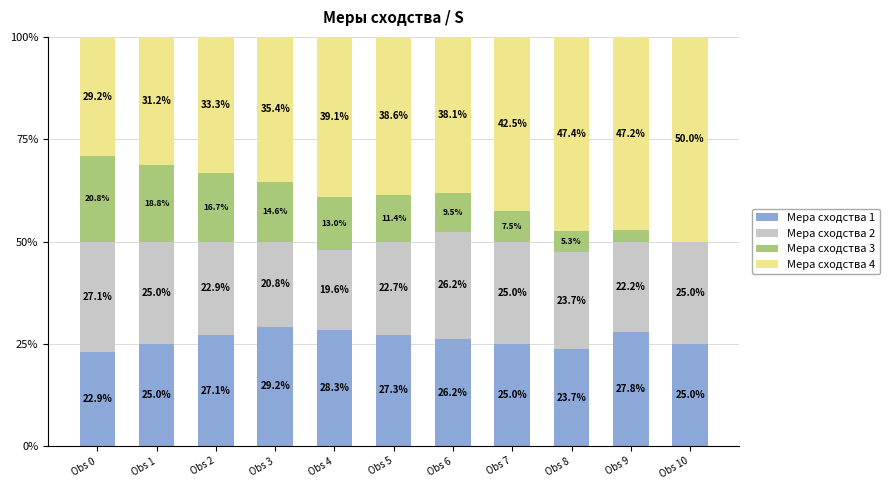

Reading right to left, transcribe the values for Мера сходства 1.

Obs 10=25.0	Obs 9=27.8	Obs 8=23.7	Obs 7=25.0	Obs 6=26.2	Obs 5=27.3	Obs 4=28.3	Obs 3=29.2	Obs 2=27.1	Obs 1=25.0	Obs 0=22.9